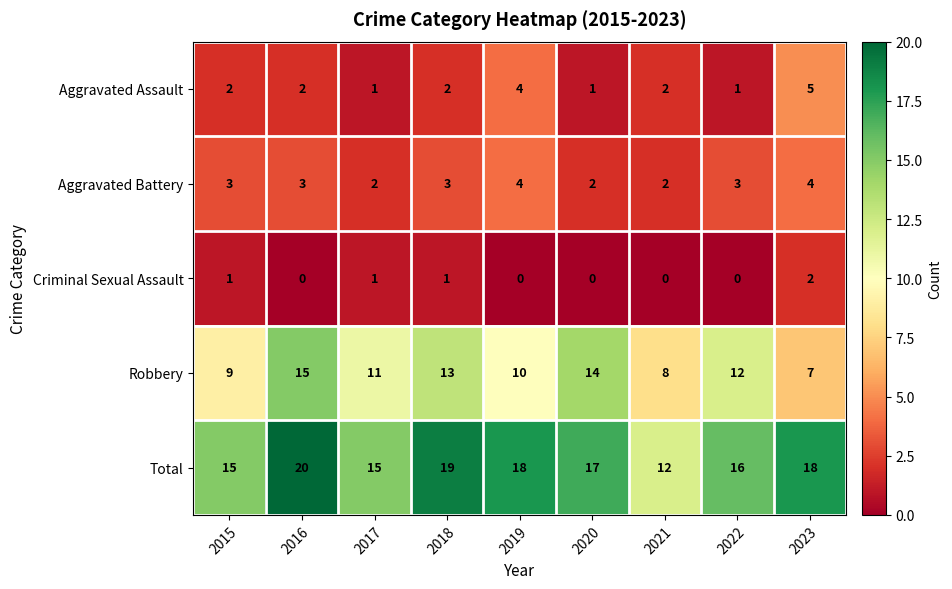

Which category has the highest value in the Criminal Sexual Assault series?

2023